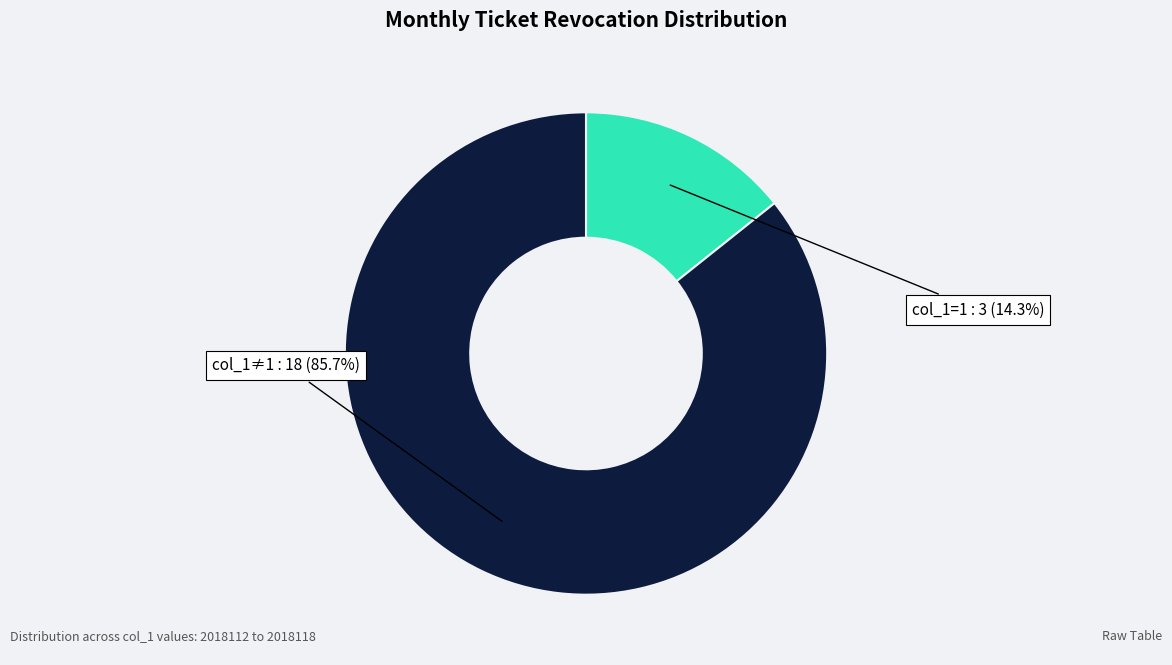

Is there any slice that represents more than half of the pie?

Yes